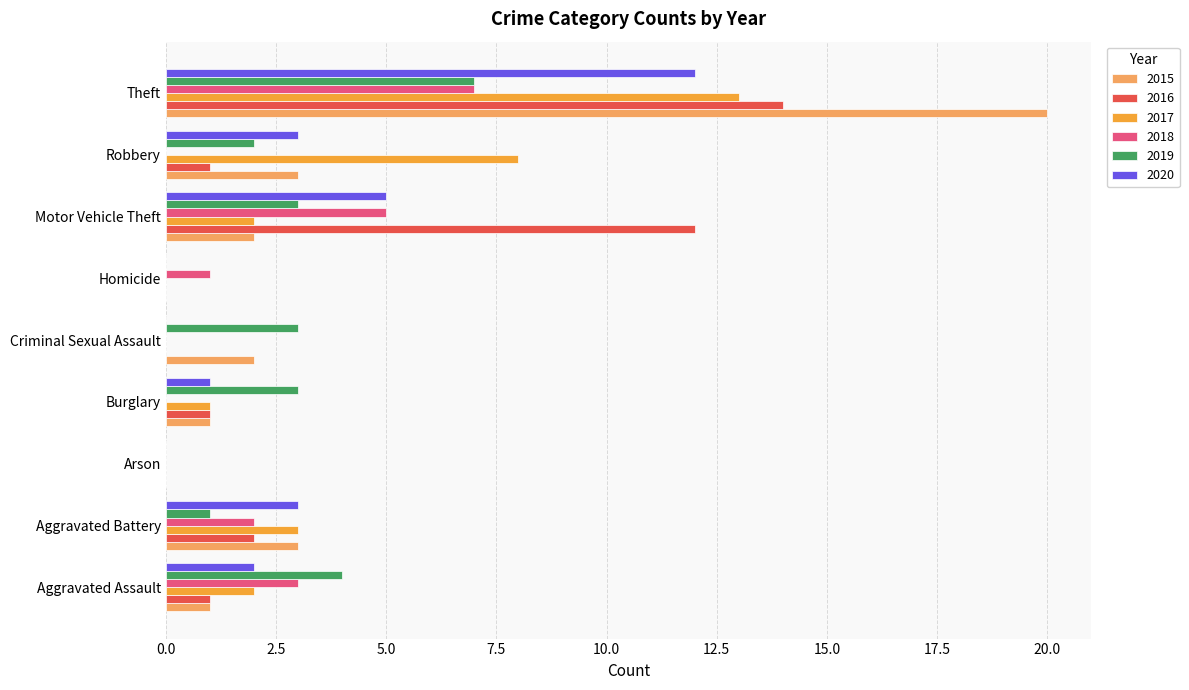

What is the maximum value for 2015?

20